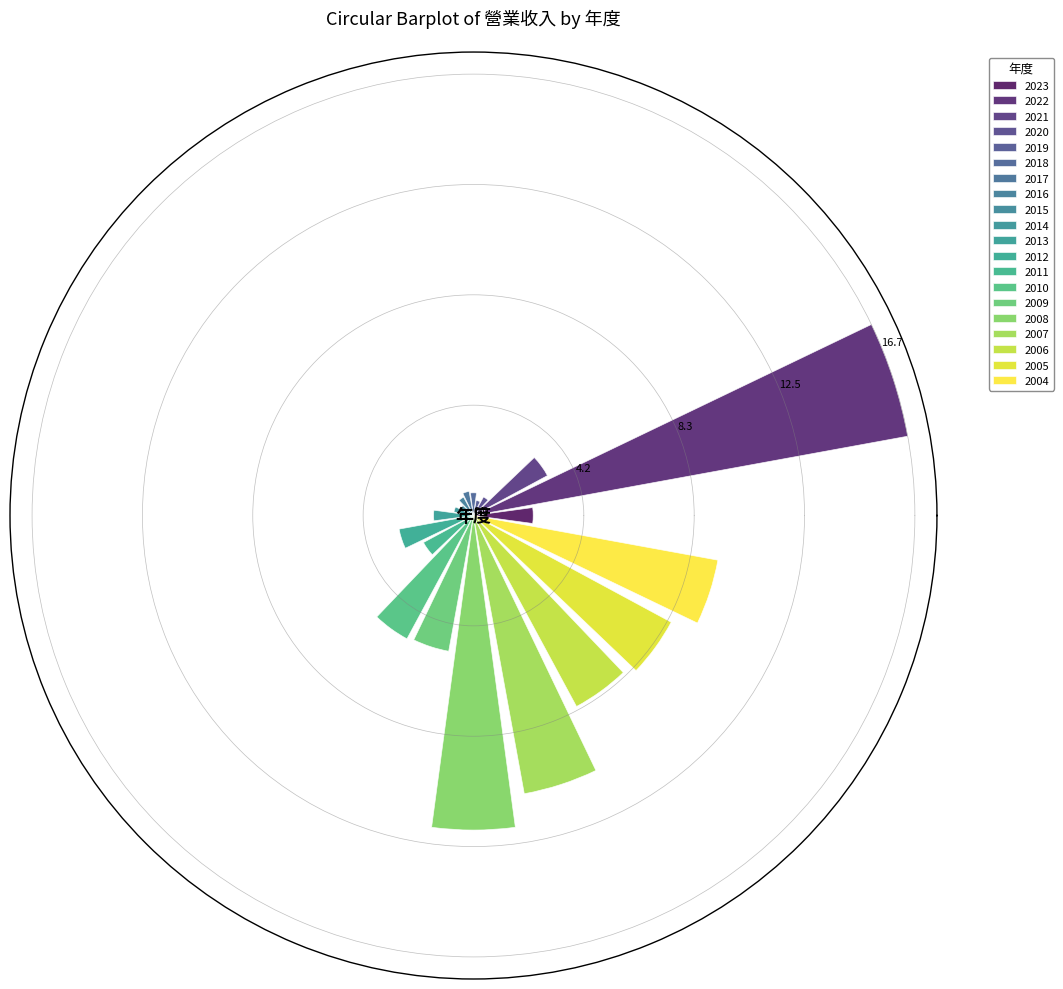

Count the number of values greater than 2.

12